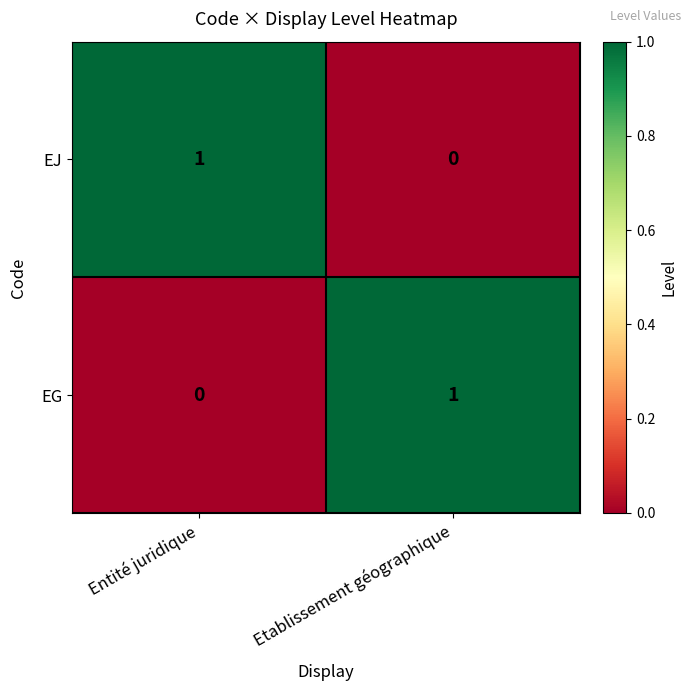

Reading right to left, extract all data points from this chart.

EJ: Etablissement géographique=0	Entité juridique=1
EG: Etablissement géographique=1	Entité juridique=0